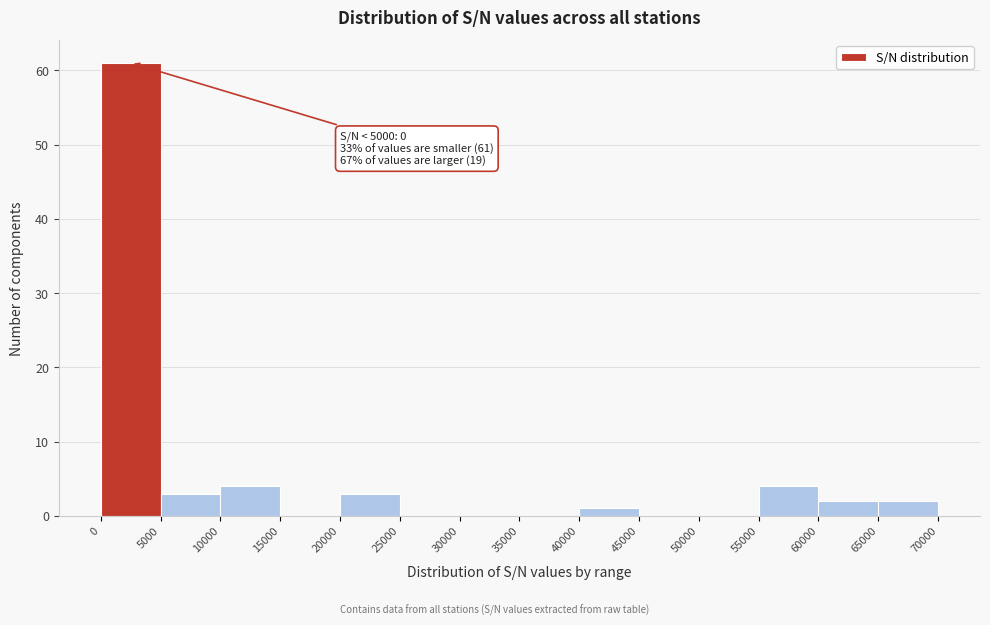

Which range on the x-axis has the tallest bar?

0 to 5000